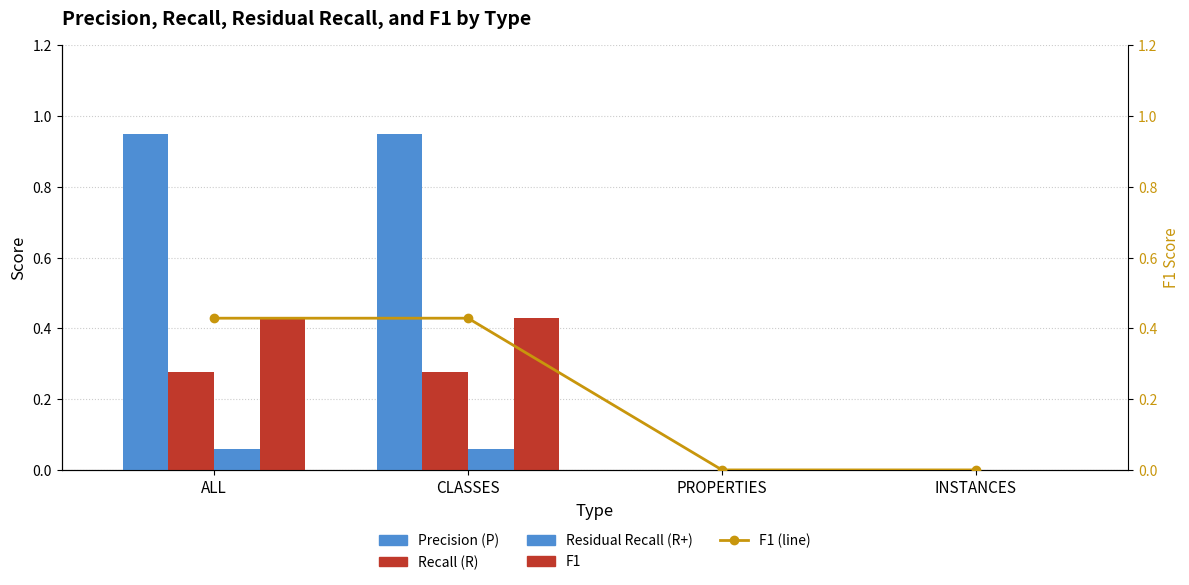

Which has a higher value, CLASSES or PROPERTIES?

CLASSES